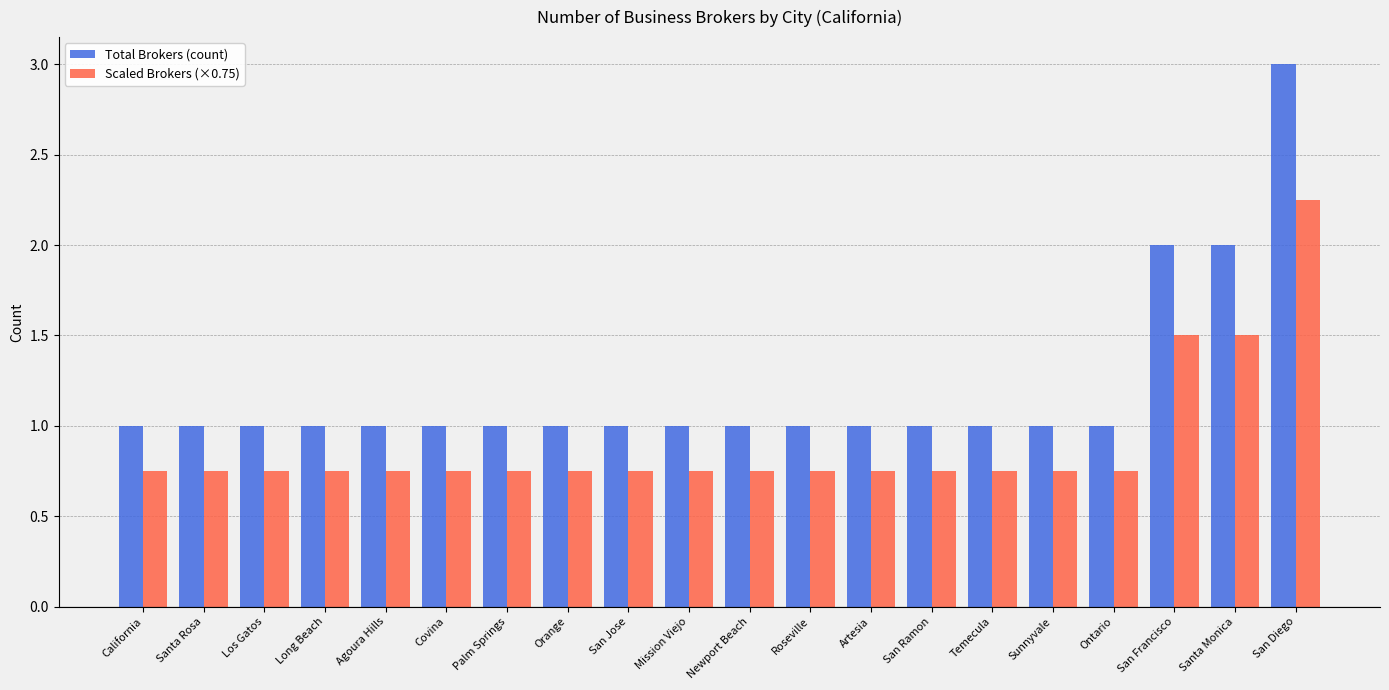

What value does the Total Brokers (count) series have at Roseville?

1.0